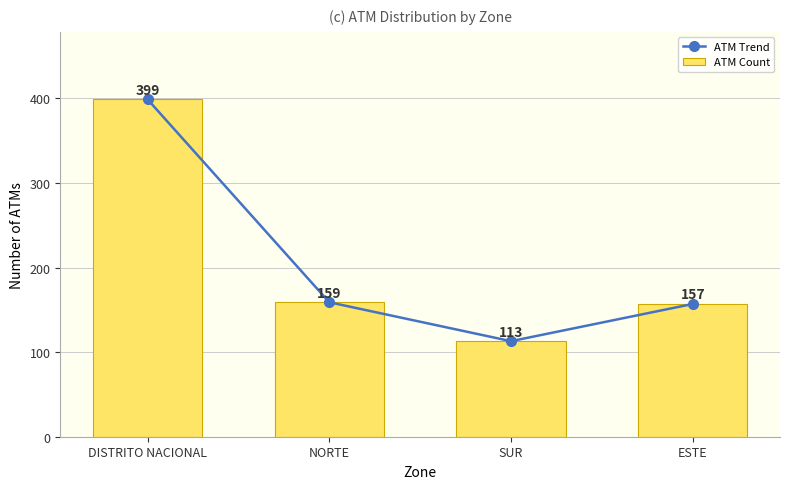

Where is ATM Count nearest to the value 256?

NORTE